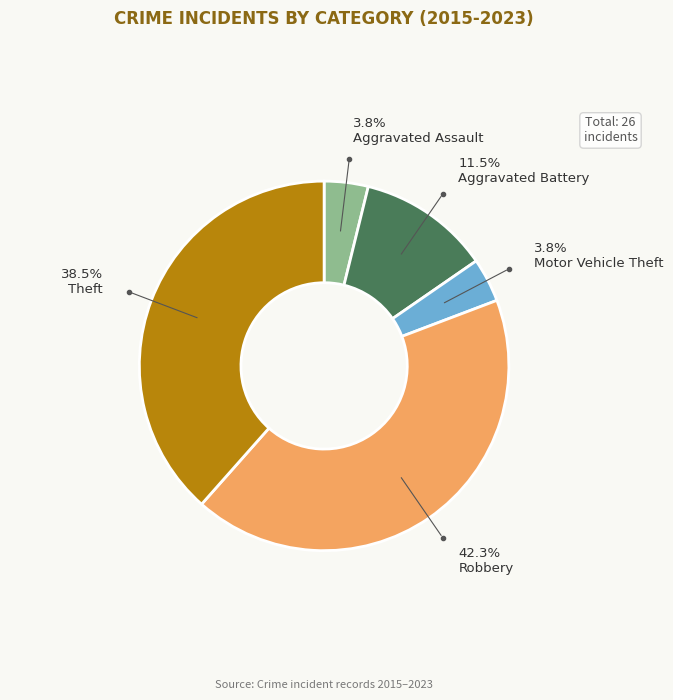

To the nearest percent, what portion does Robbery represent?

42%